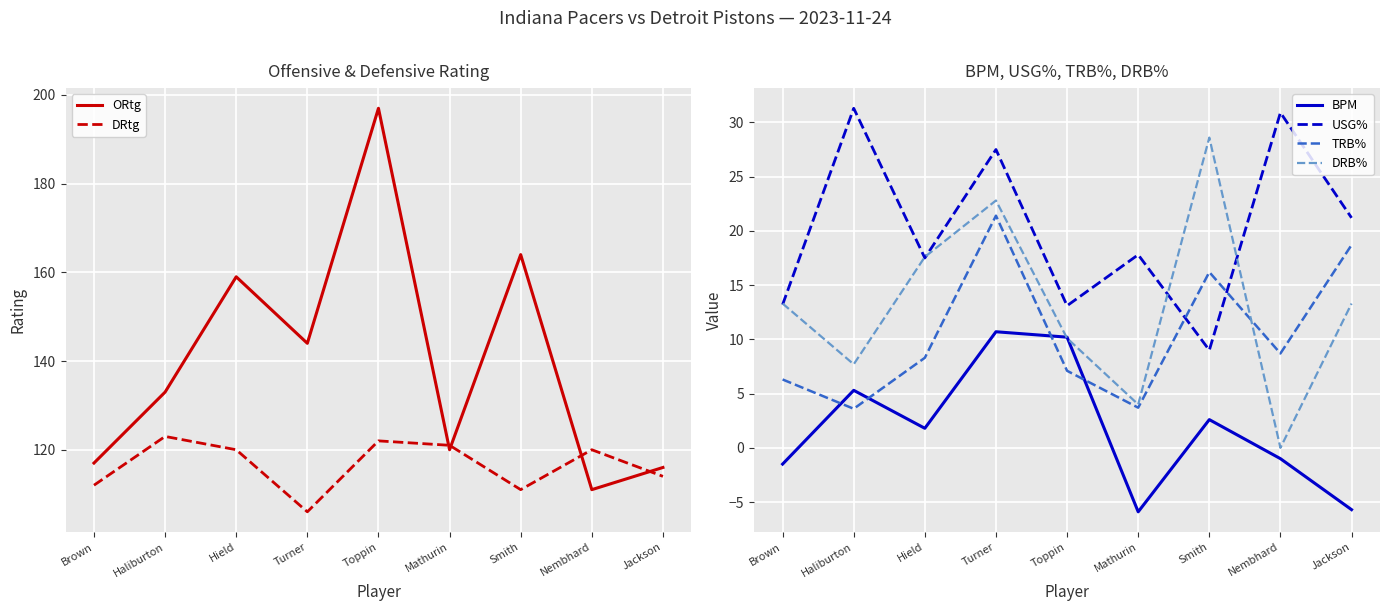

How many data points in DRtg are less than 120?

4